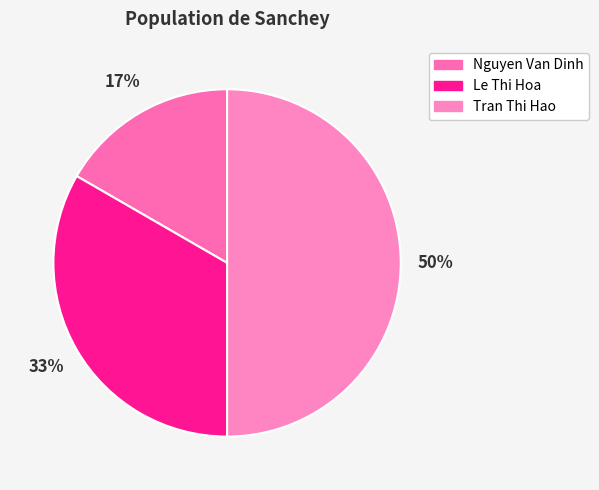

What percentage is NOT represented by Le Thi Hoa?

66.7%